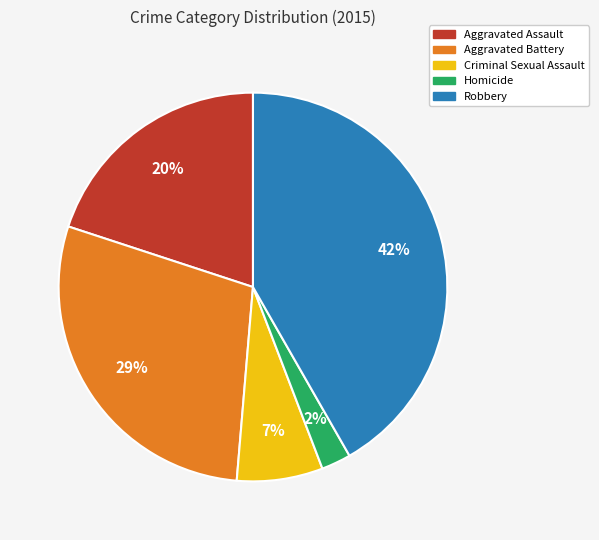

To the nearest percent, what is the average slice percentage?

20%